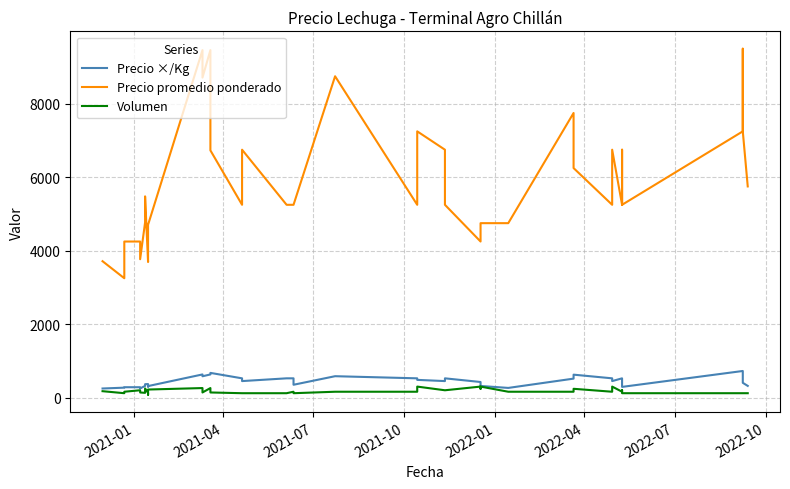

What is the difference between the maximum and minimum values in the Precio ×/Kg series?

477